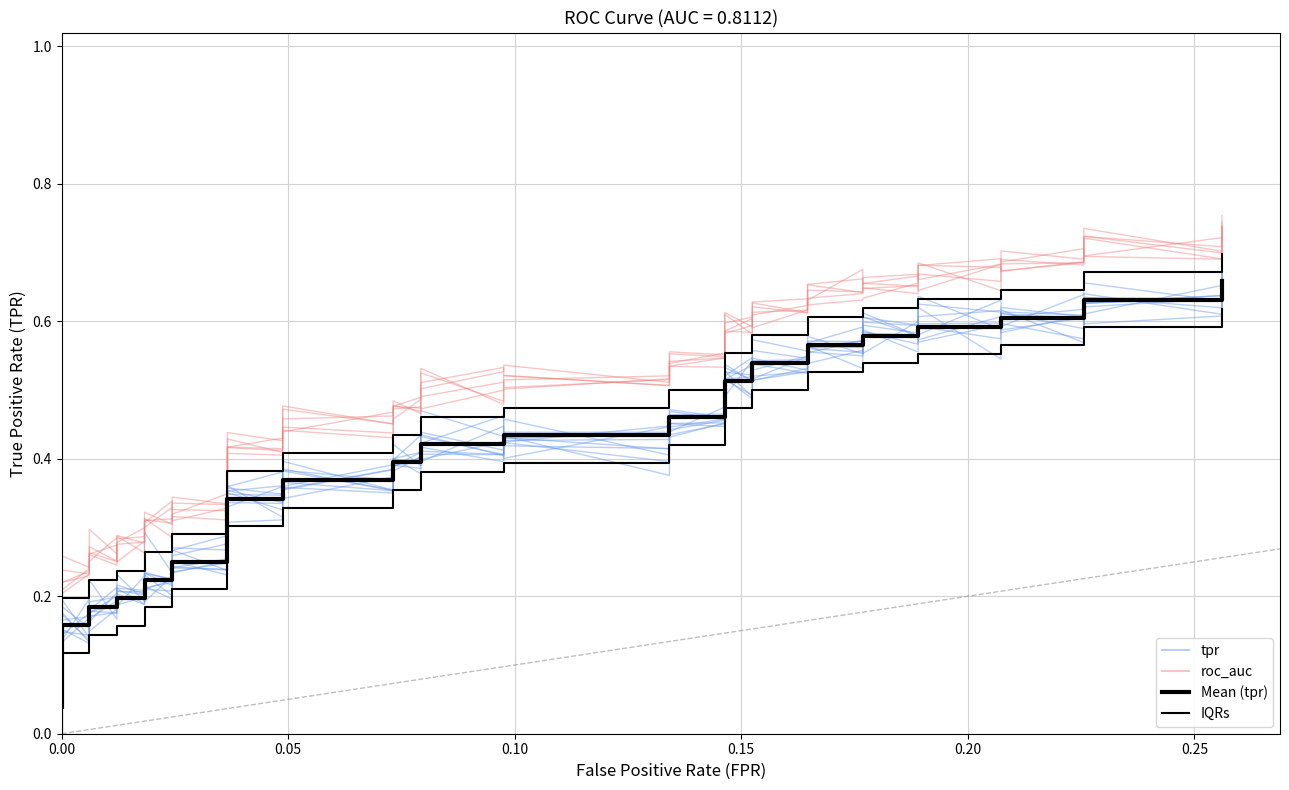

Reading right to left, what are all the values shown in this chart?

tpr: 0.7	0.6	0.6	0.6	0.6	0.6	0.6	0.6	0.6	0.6	0.6	0.5	0.5	0.5	0.5	0.5	0.4	0.4	0.4	0.4	0.4	0.4	0.4	0.4	0.4	0.3	0.3	0.3	0.2	0.2	0.2	0.2	0.2	0.2	0.2	0.2	0.2	0.1	0.1	0.0
roc_auc: 0.7	0.7	0.7	0.7	0.7	0.7	0.7	0.7	0.6	0.6	0.6	0.6	0.6	0.6	0.6	0.5	0.6	0.5	0.5	0.5	0.5	0.5	0.5	0.5	0.4	0.4	0.4	0.3	0.3	0.3	0.3	0.3	0.3	0.3	0.3	0.2	0.2	0.2	0.2	0.1
Mean (tpr): 0.7	0.6	0.6	0.6	0.6	0.6	0.6	0.6	0.6	0.6	0.6	0.5	0.5	0.5	0.5	0.5	0.5	0.4	0.4	0.4	0.4	0.4	0.4	0.4	0.4	0.3	0.3	0.2	0.2	0.2	0.2	0.2	0.2	0.2	0.2	0.2	0.2	0.1	0.1	0.0
IQRs: 0.7	0.7	0.7	0.6	0.6	0.6	0.6	0.6	0.6	0.6	0.6	0.6	0.6	0.6	0.6	0.5	0.5	0.5	0.5	0.5	0.5	0.4	0.4	0.4	0.4	0.4	0.4	0.3	0.3	0.3	0.3	0.2	0.2	0.2	0.2	0.2	0.2	0.1	0.1	0.1